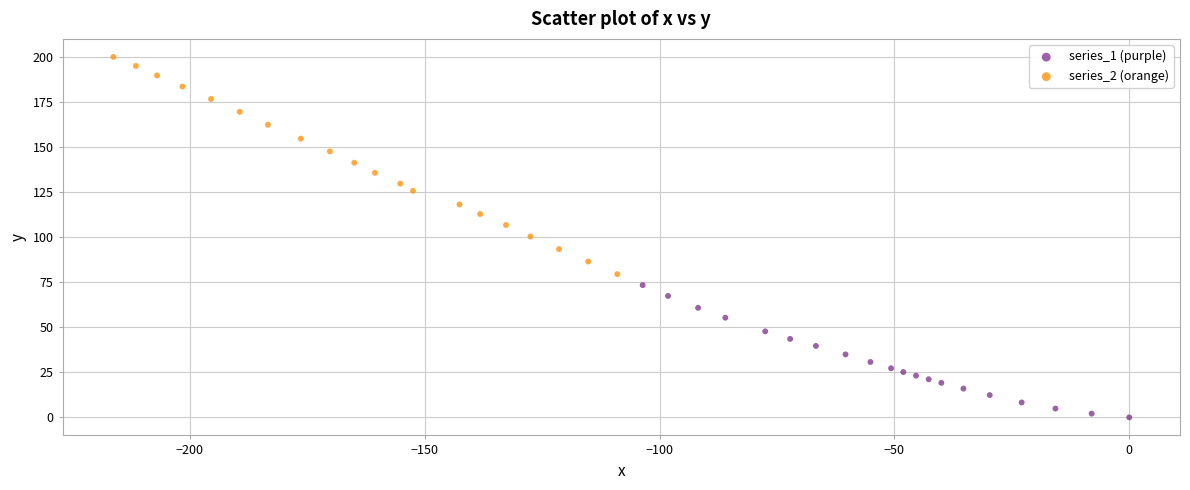

Which series contains the highest Y value?

series_2 (orange)